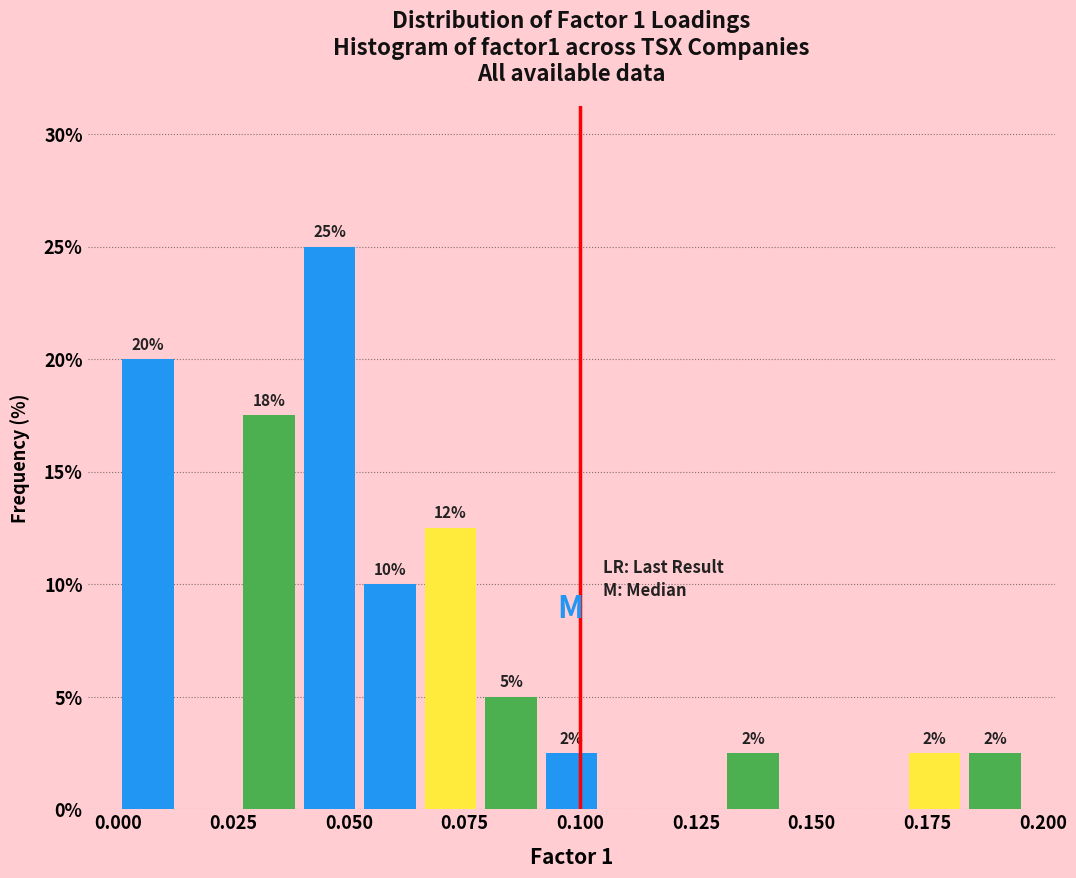

Around what value on the x-axis is the tallest bar? Give the approximate position of its centre, as read against the axis.

0.045